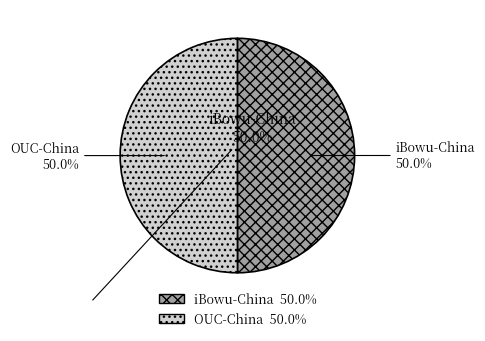

Approximately how many times larger is the value at iBowu-China compared to OUC-China?

1.0